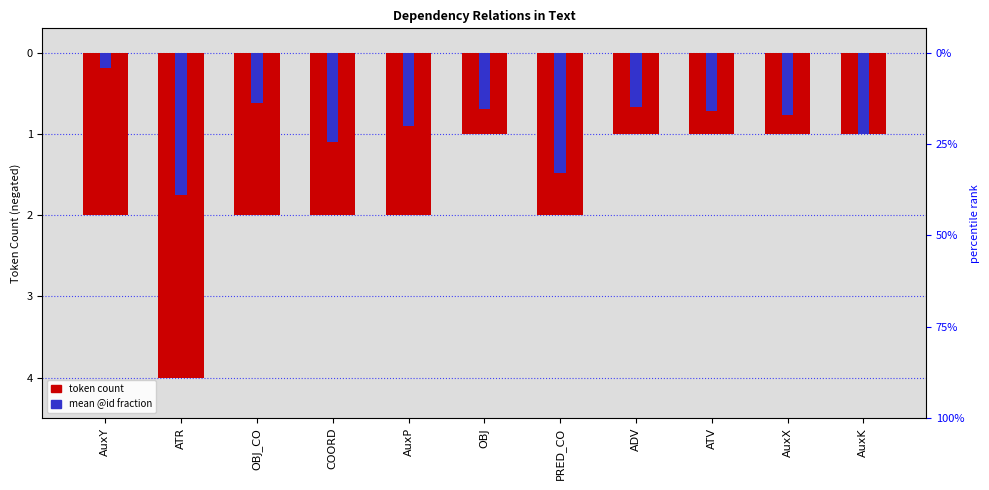

The token count (negated) series shows -2.0 at PRED_CO. True or false?

True